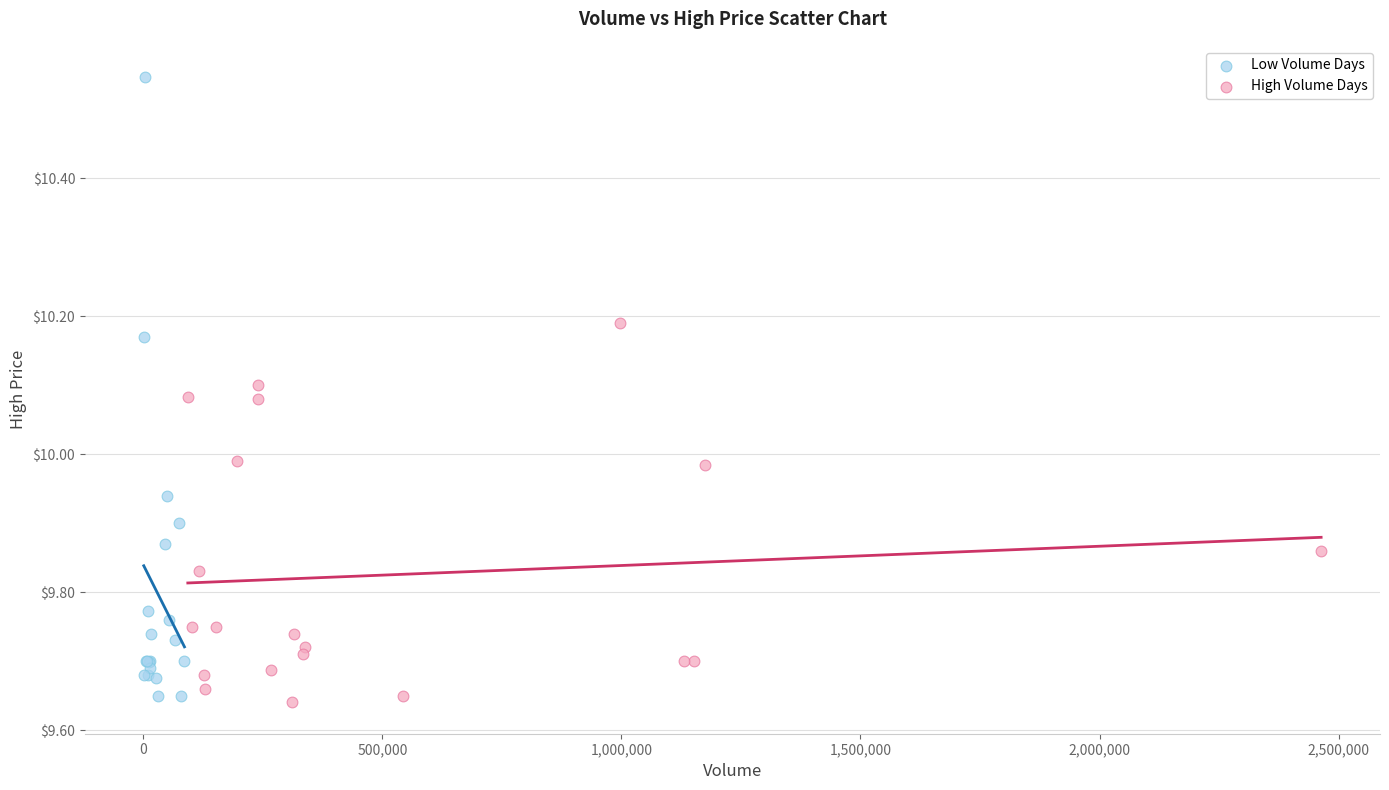

Which series has the largest Y range (max minus min)?

Low Volume Days